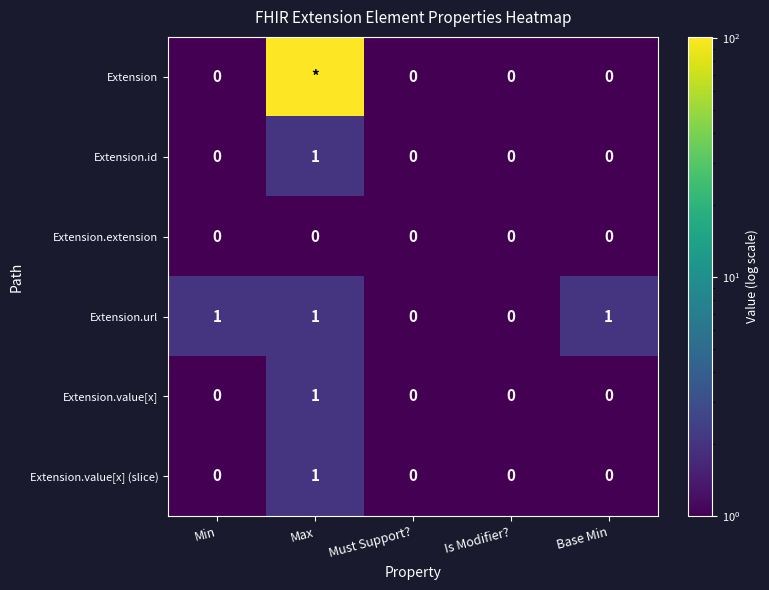

The Extension.value[x] series shows 0 at Min. True or false?

True